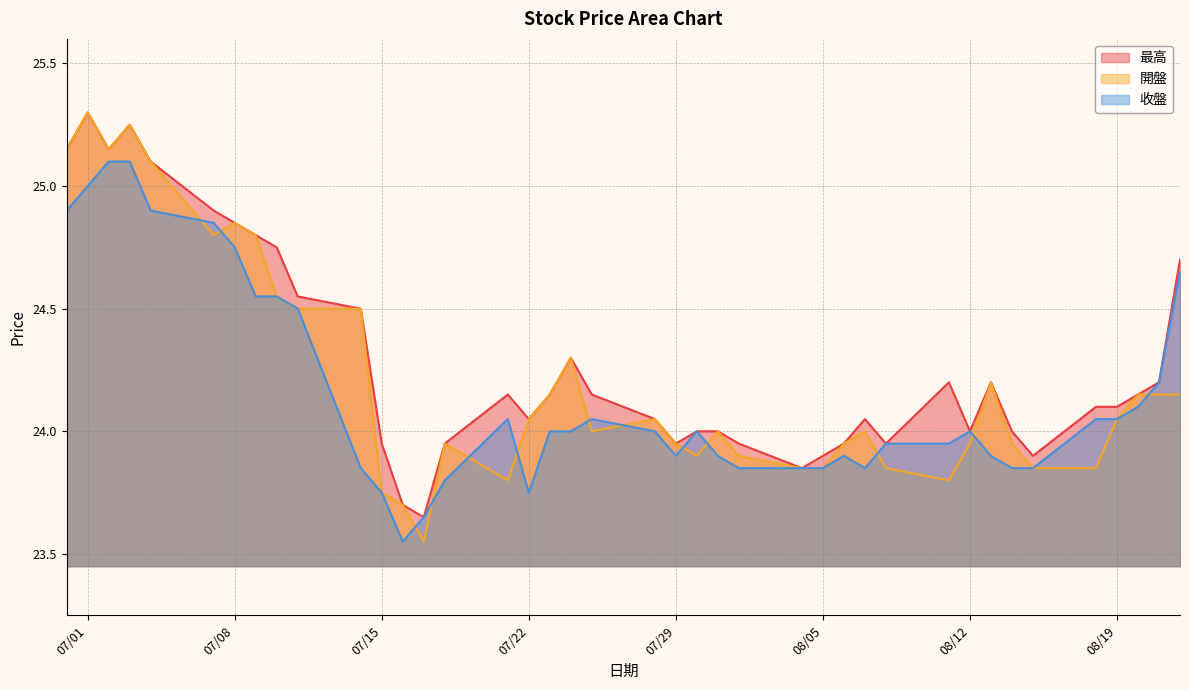

How many values in the 收盤 series are below 24?

18